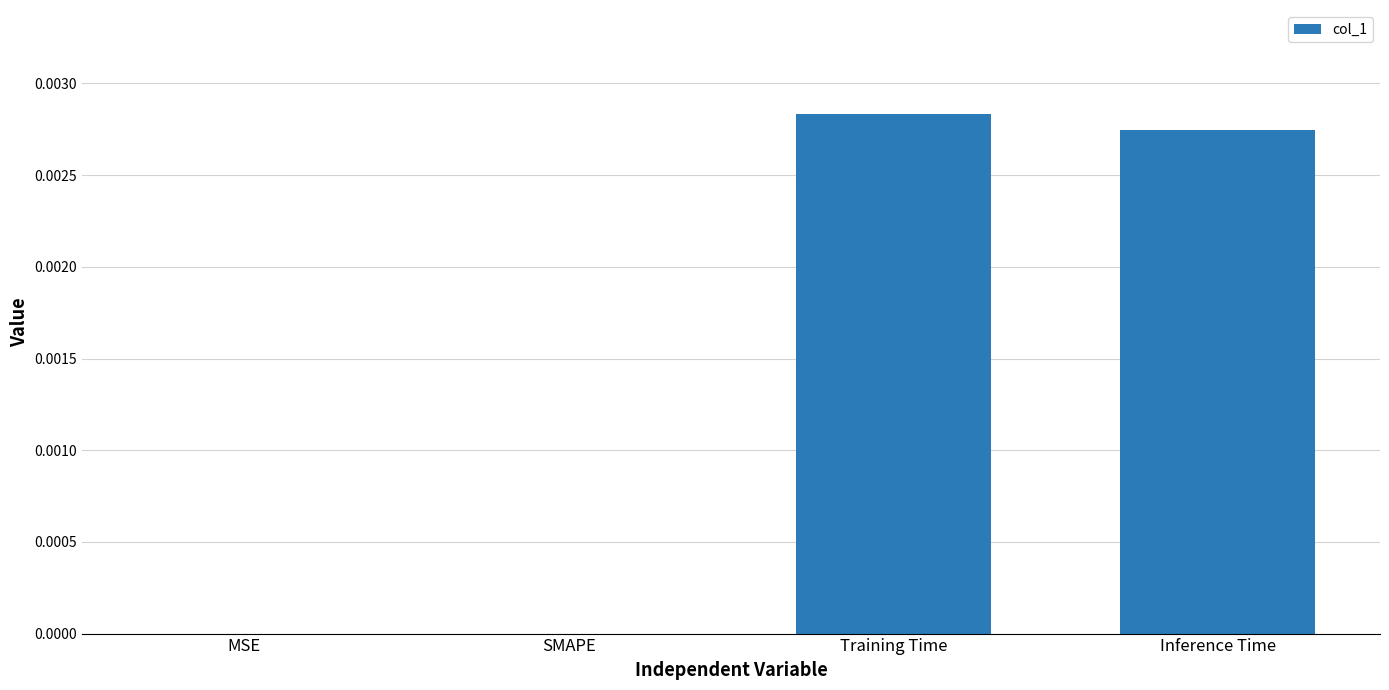

How many data points does each series have?

4